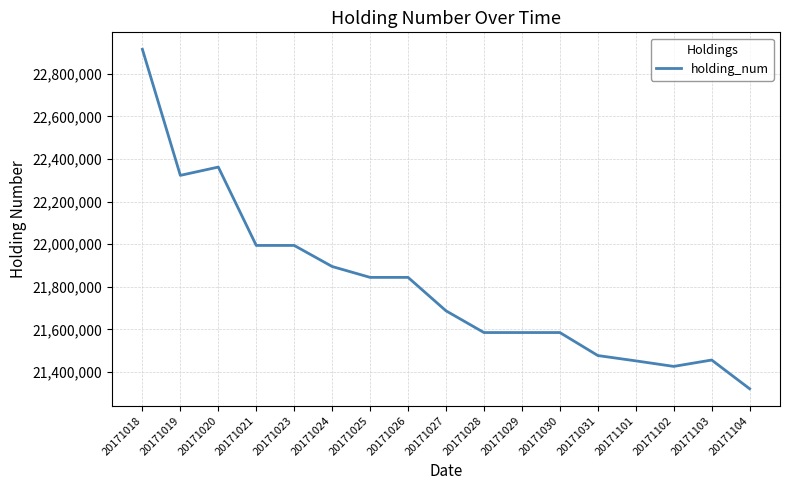

What value does the data have at 20171031?

21476950